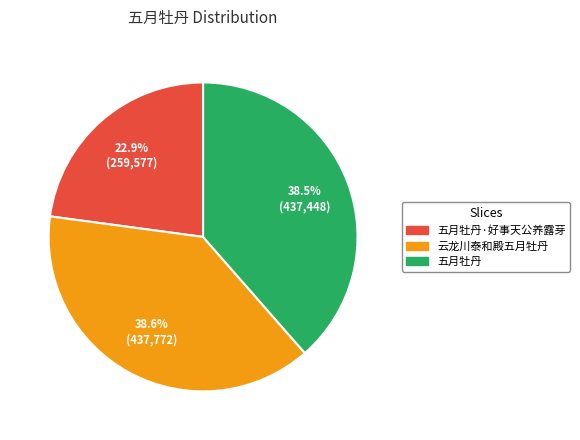

To the nearest percent, what is the average slice percentage?

33%